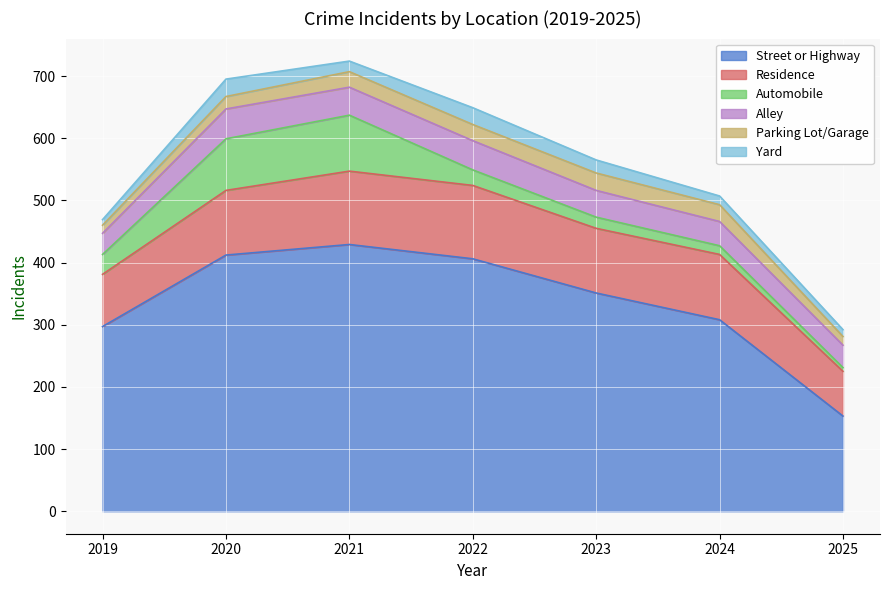

At which label does Street or Highway reach its peak?

2021